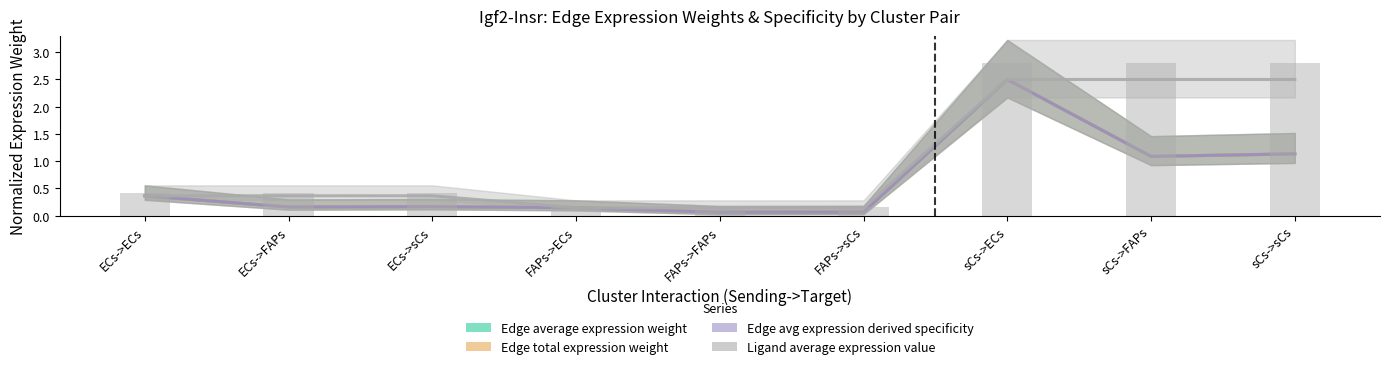

Rank the categories by value from highest to lowest.

sCs->ECs, sCs->FAPs, sCs->sCs, ECs->ECs, ECs->FAPs, ECs->sCs, FAPs->ECs, FAPs->FAPs, FAPs->sCs